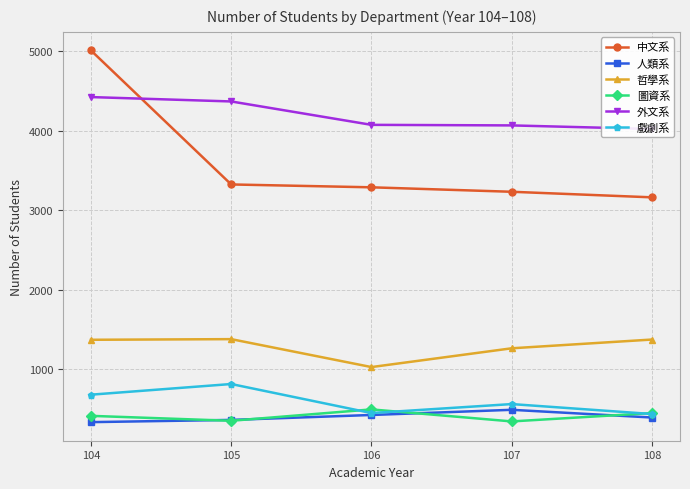

Which has a higher value, 105 or 107?

105